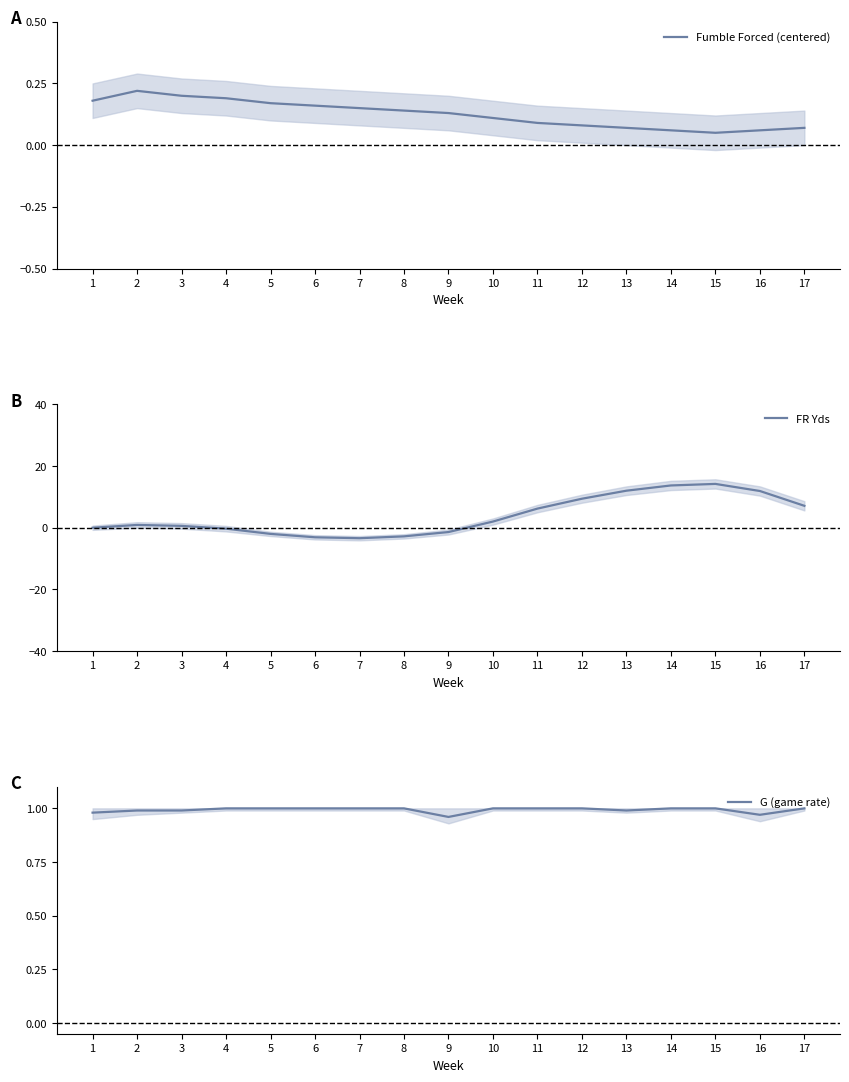

The value of Fumble Forced (centered) at 8 is 0.2. True or false?

False